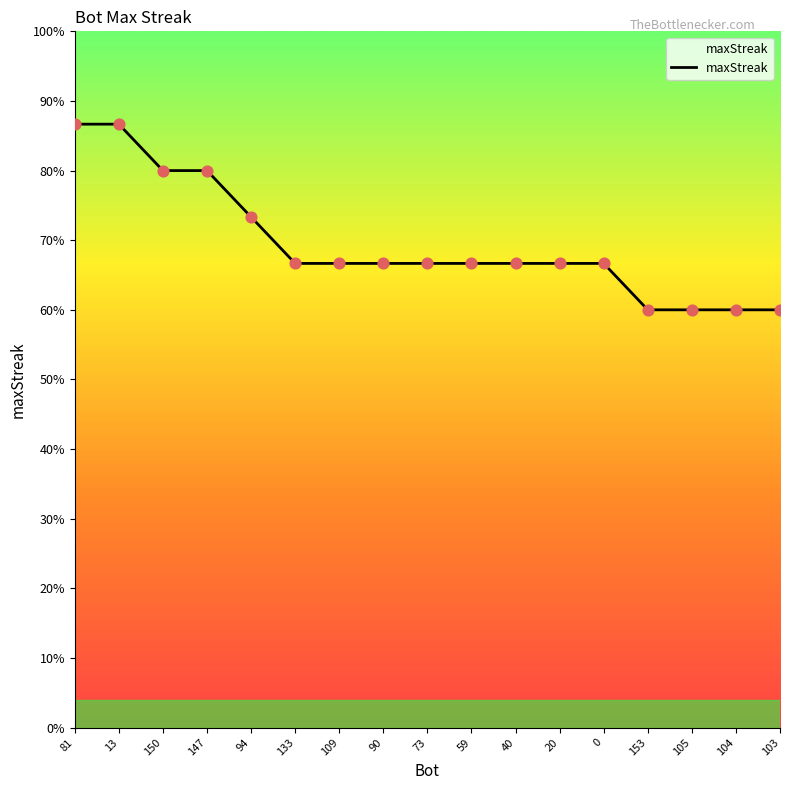

Between 73 and 59, which is larger?

73